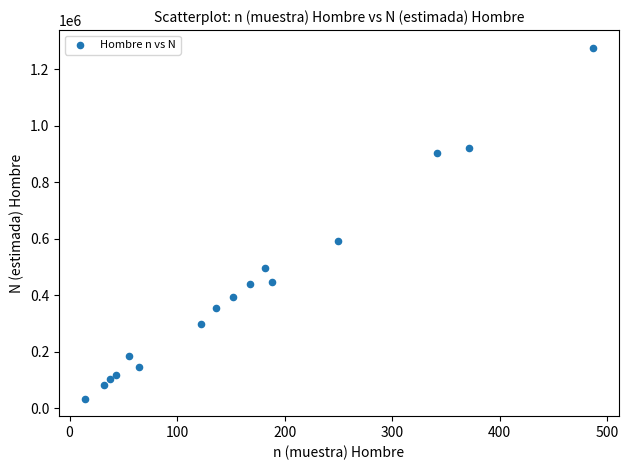

What Y value in the scatter plot is closest to 655826?

593933